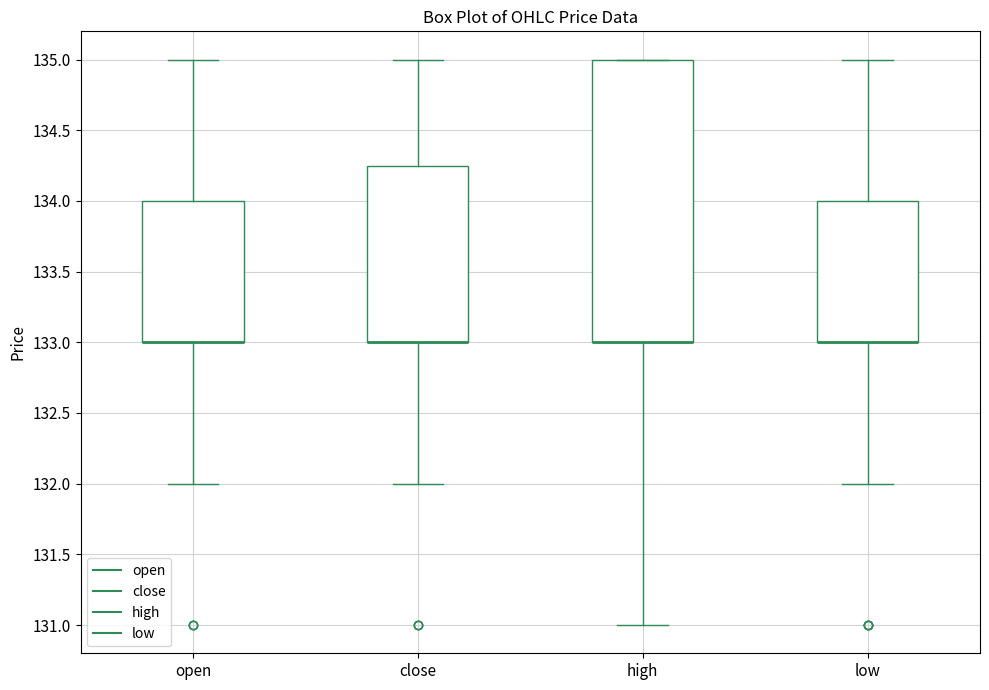

Reading left to right, transcribe this box plot: for each box, give where its median line is, the range the box spans, and where its two whiskers end, as read against the y-axis. The values are not printed on the chart, so give them approximately, as read against the axis.

open: median 133.00 (drawn on the box's lower edge), box 133.00 to 134.00, whiskers 132.00 to 135.00
close: median 133.00 (drawn on the box's lower edge), box 133.00 to 134.25, whiskers 132.00 to 135.00
high: median 133.00 (drawn on the box's lower edge), box 133.00 to 135.00, whiskers 131.00 to 135.00
low: median 133.00 (drawn on the box's lower edge), box 133.00 to 134.00, whiskers 132.00 to 135.00